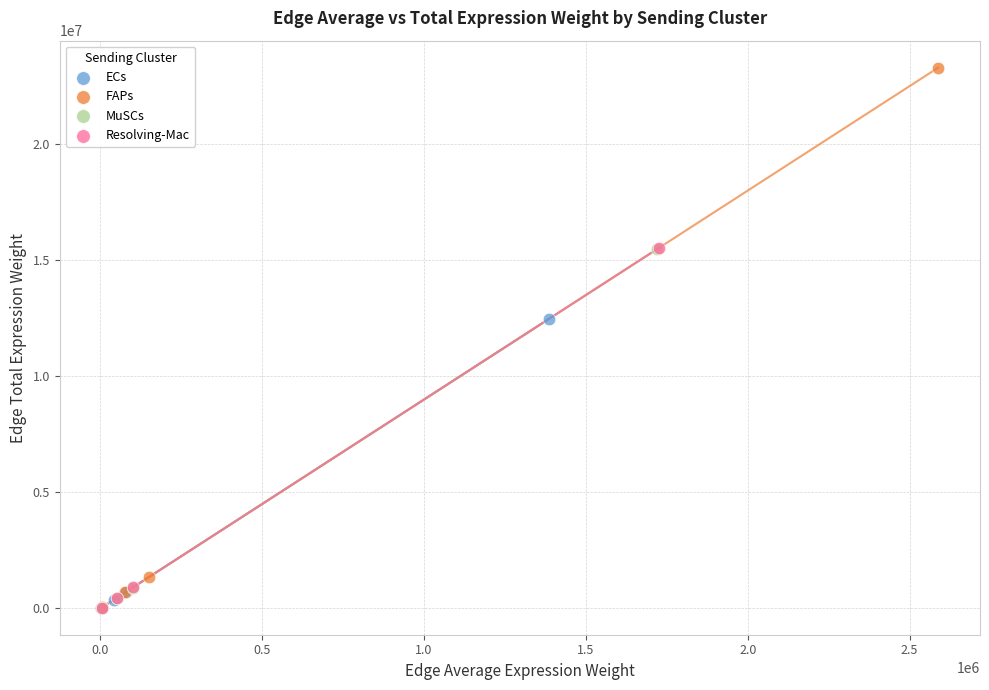

Which series has the largest Y range (max minus min)?

FAPs